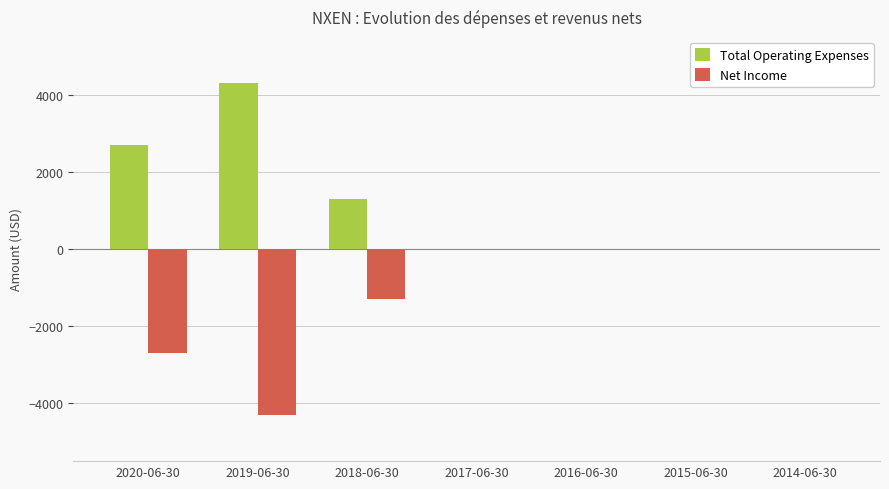

What is the average value of the Net Income series?

-1186